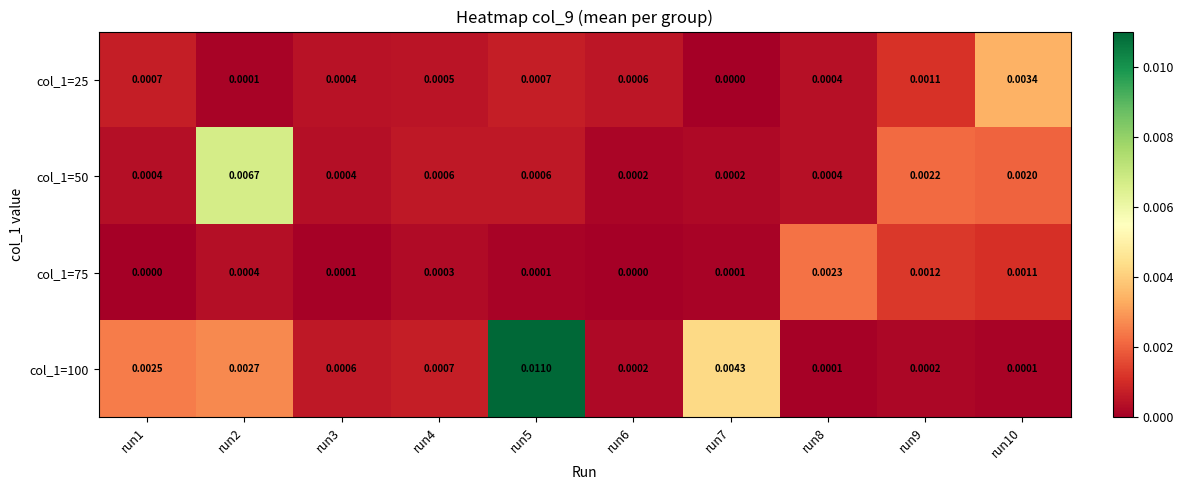

At which category is the sum across all series the highest?

run5